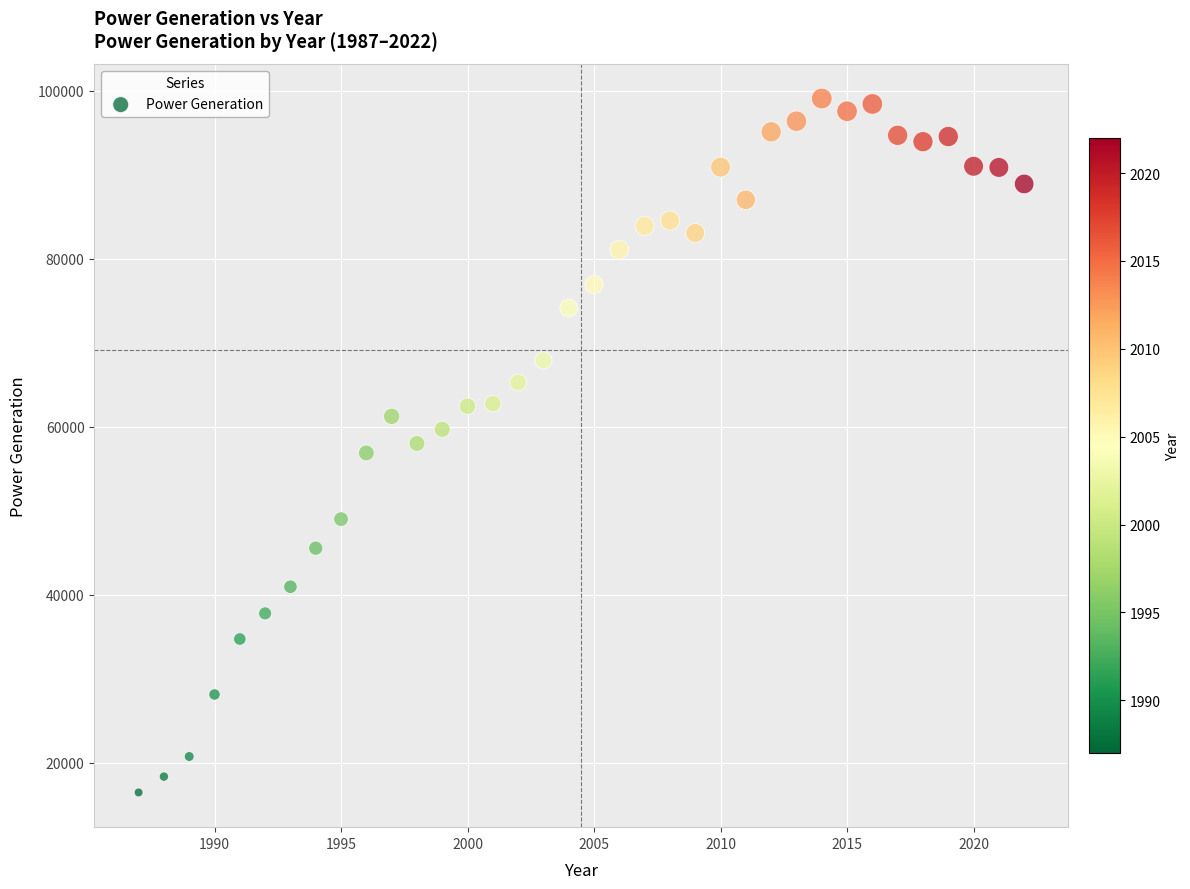

What is the range of X values (max minus min)?

35.0